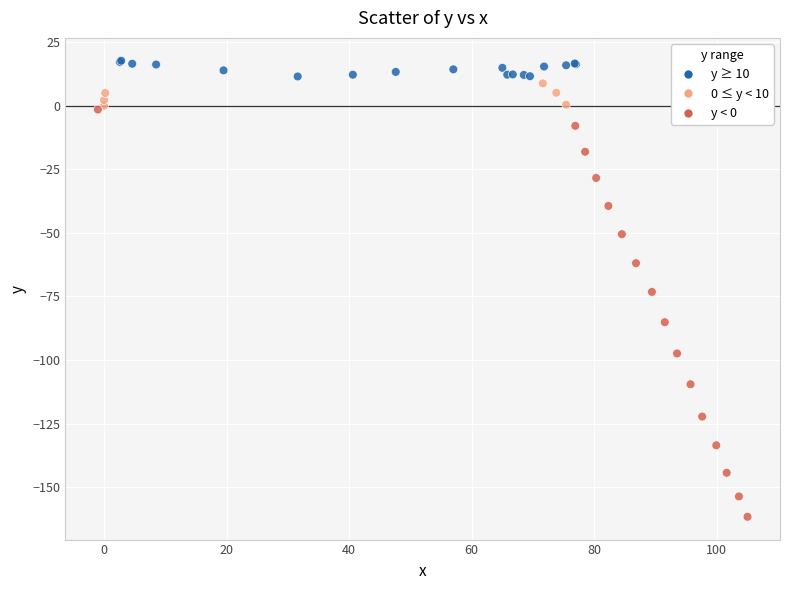

What Y value in the scatter plot is closest to -71?

-73.2